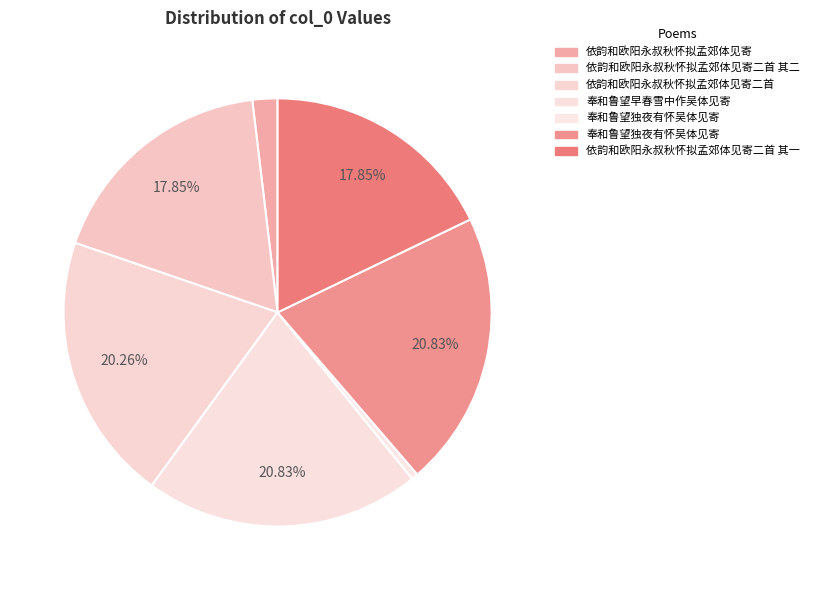

How many slices are in this pie chart?

7